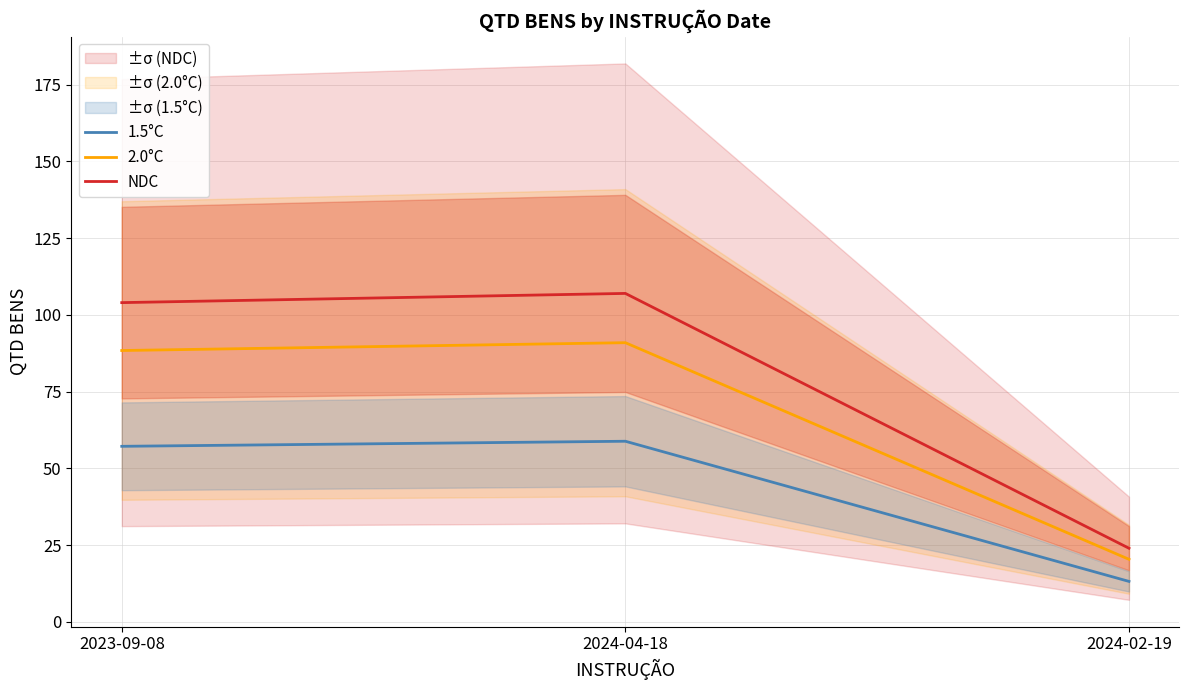

True or false: NDC has a value of 24.0 at 2024-02-19.

True